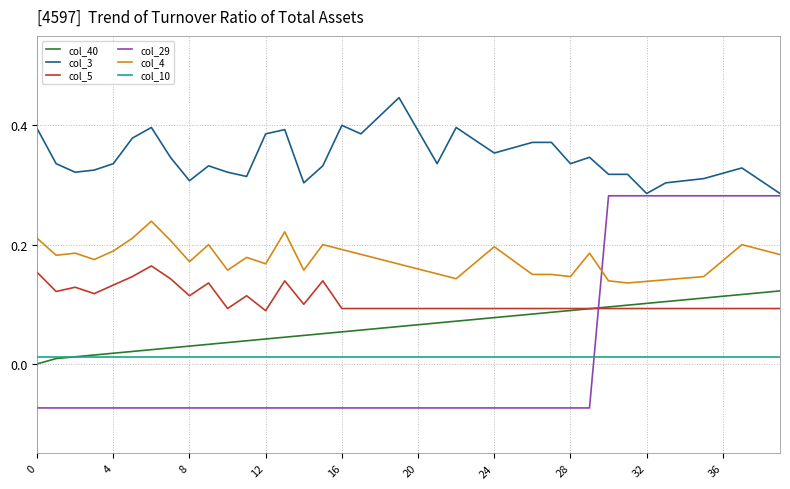

How many intersections are there between col_29 and col_4?

1